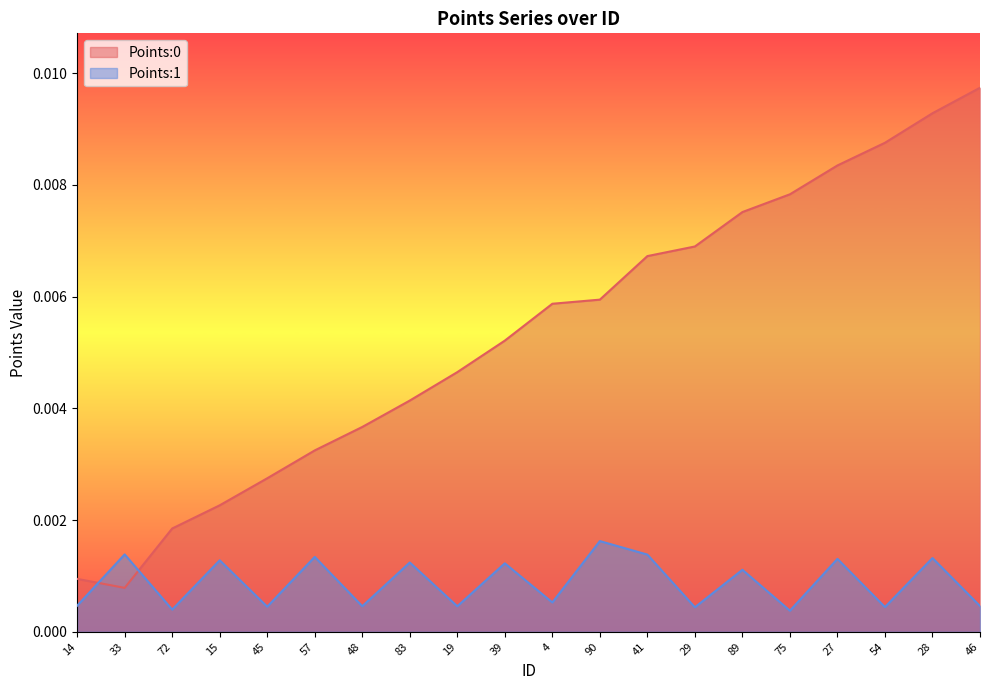

How many categories are shown in the chart?

20